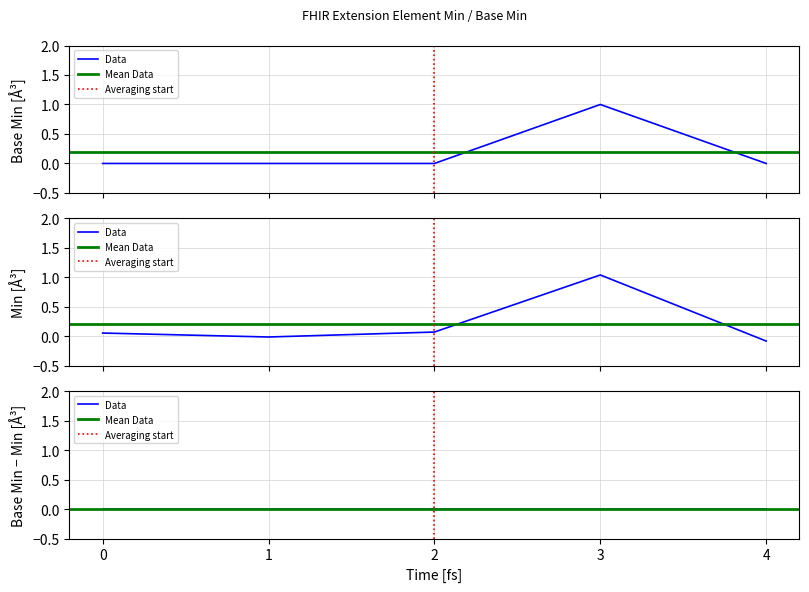

True or false: Min has more than 1 interior local peaks.

False